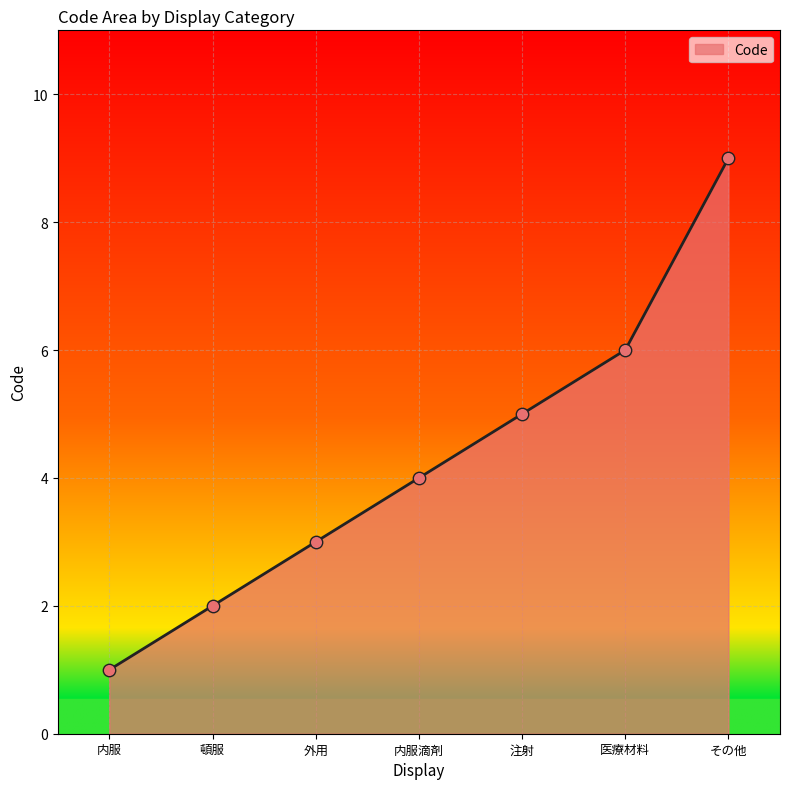

Which has a higher value, 医療材料 or 内服?

医療材料